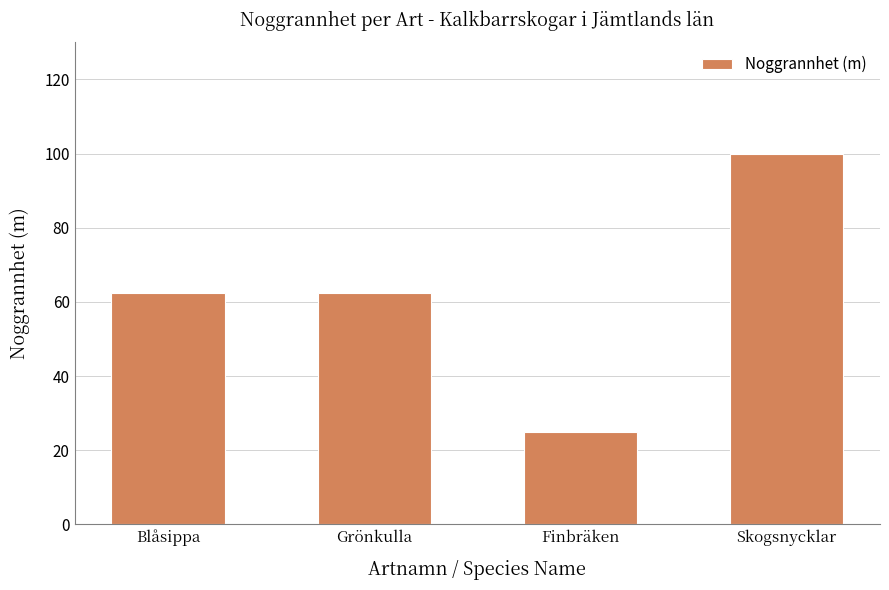

What is the sum of all values?

250.0